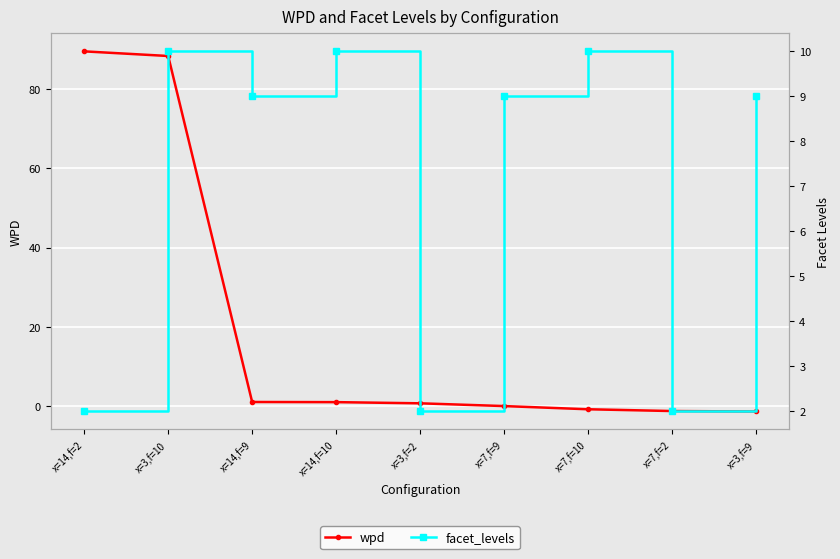

What is the difference between the maximum and minimum values in the facet_levels series?

8.0